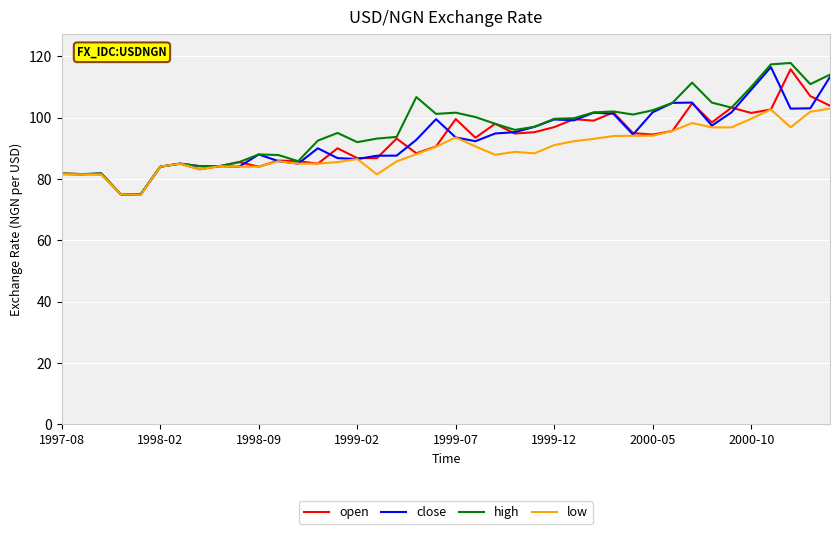

Which series has the widest spread of values?

high